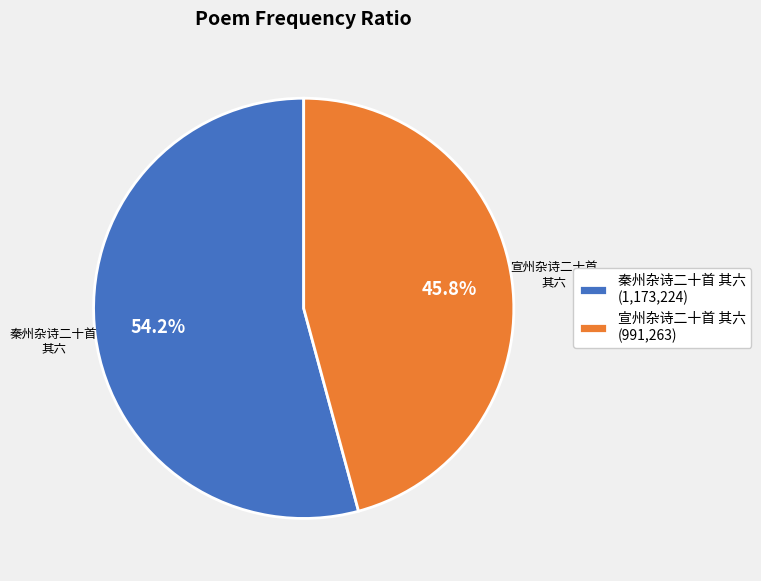

What is the largest slice in the pie chart?

秦州杂诗二十首 其六